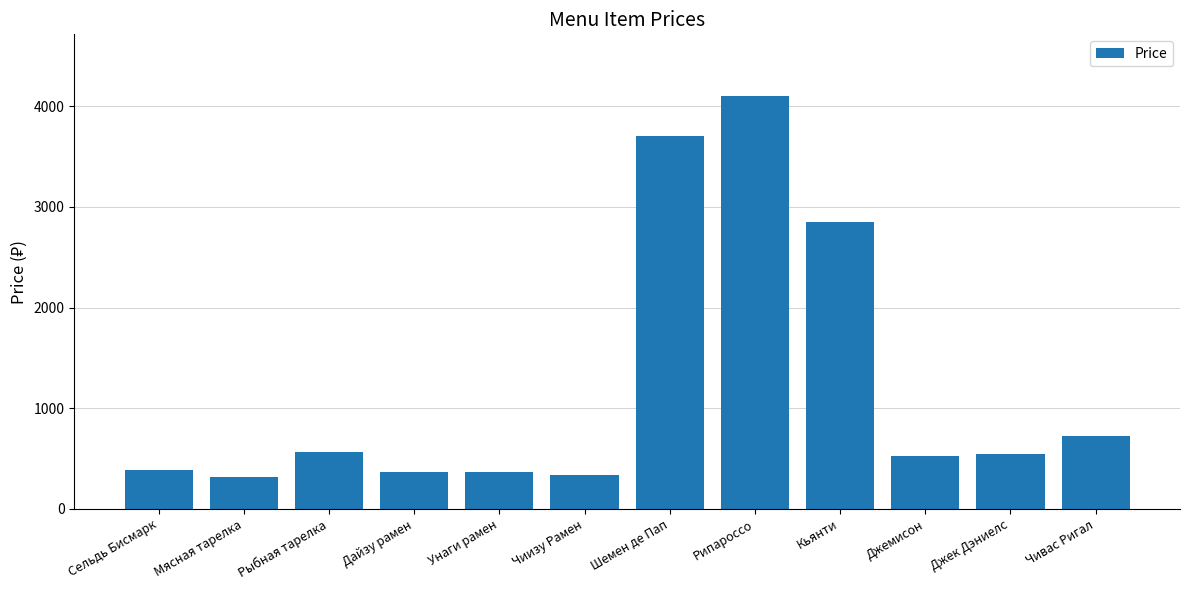

Which label corresponds to the largest value in the chart?

Рипароссо